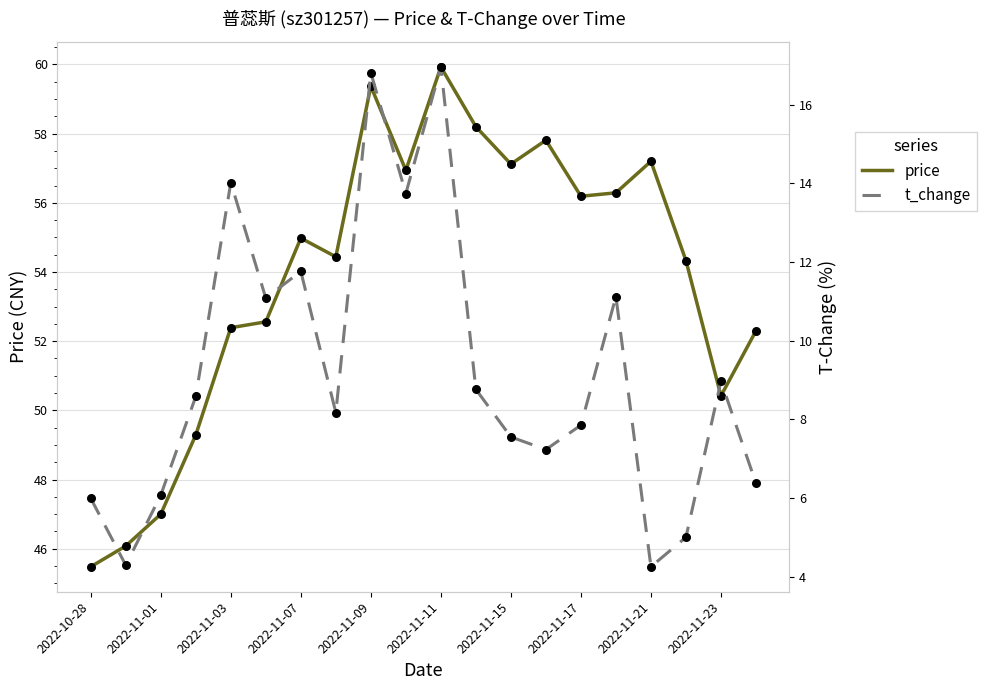

Which series reaches the minimum Y coordinate?

t_change